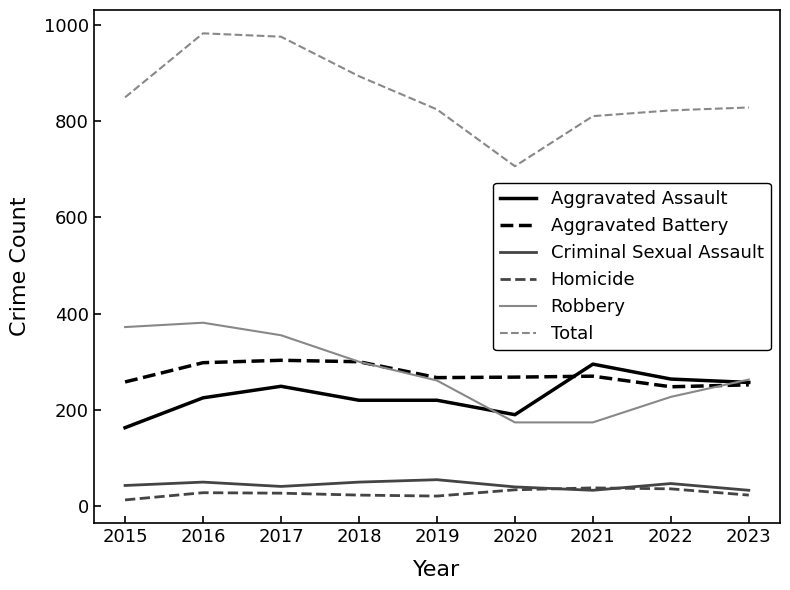

True or false: Robbery has a value of 108 at 2020.

False